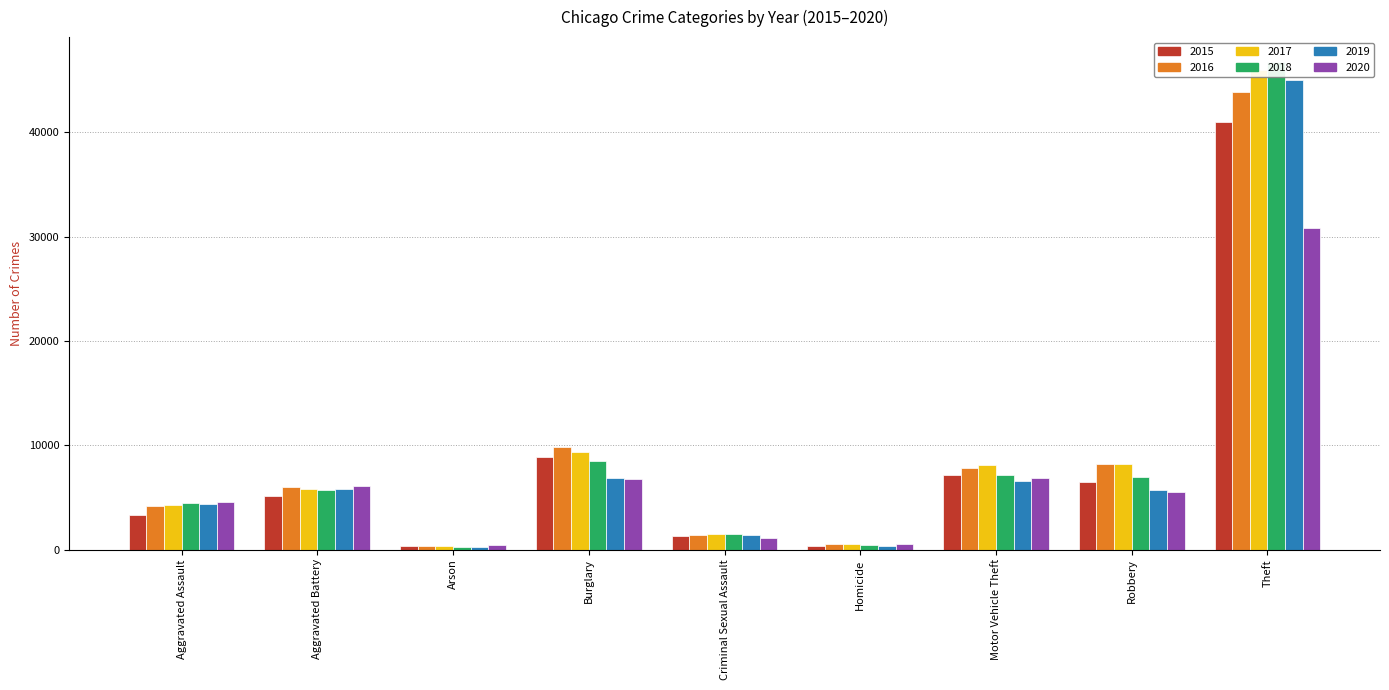

What is the sum of all 2020 values?

62689